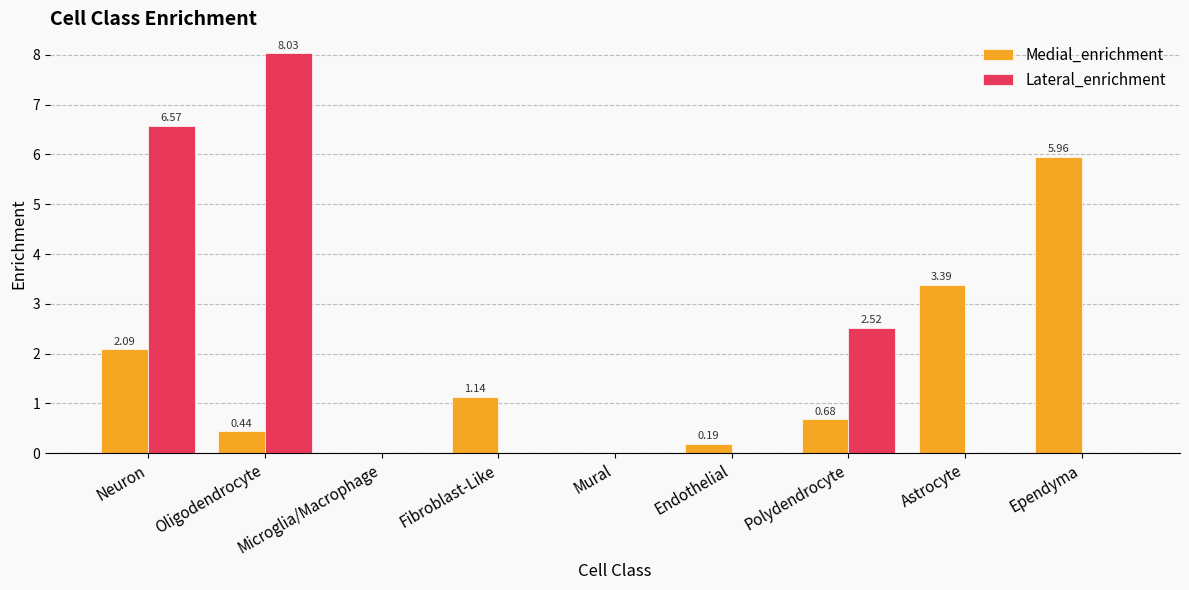

How many groups of bars are there?

9